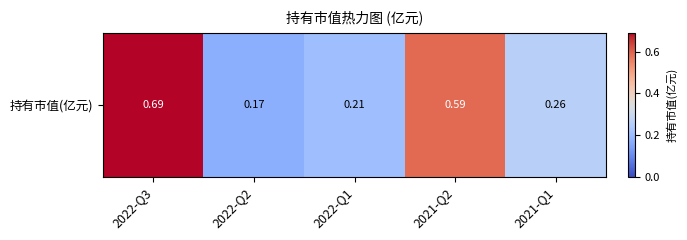

Rank the categories by value from lowest to highest.

2022-Q2, 2022-Q1, 2021-Q1, 2021-Q2, 2022-Q3